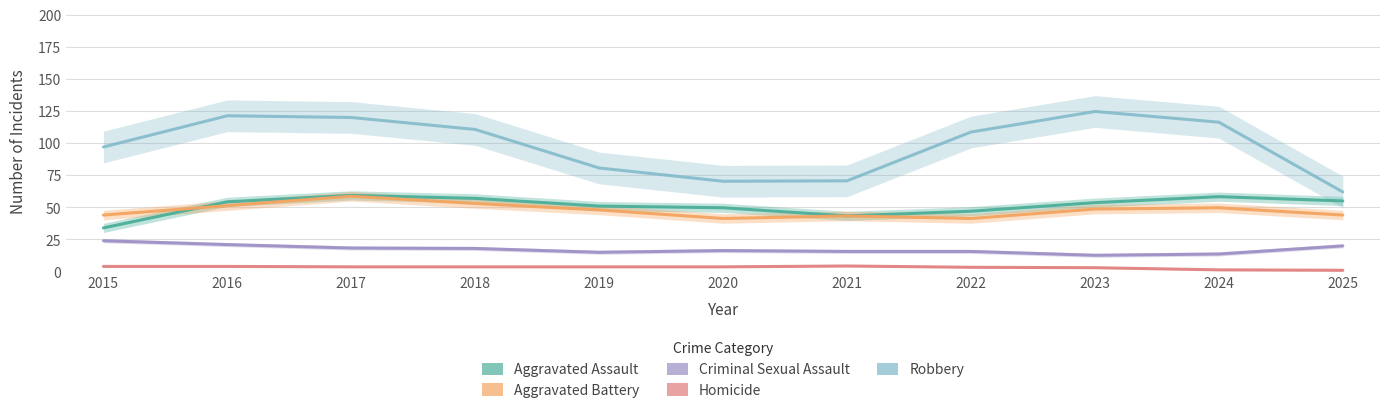

The Aggravated Battery series shows 74.8 at 2023. True or false?

False